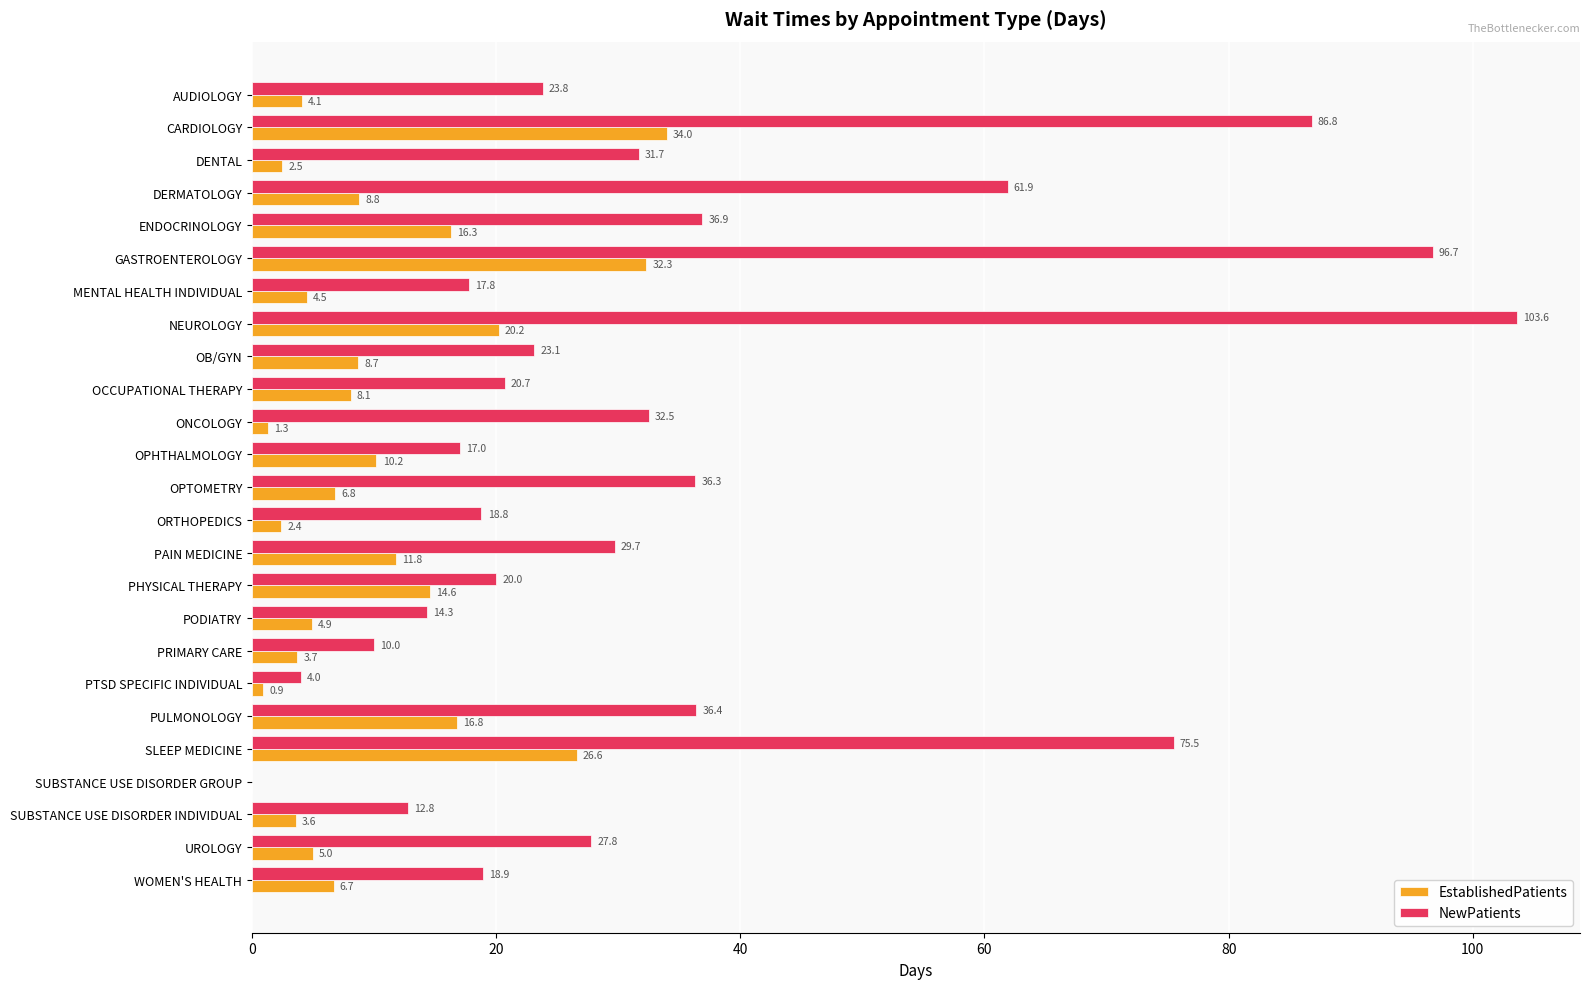

Which series changed the most between GASTROENTEROLOGY and OCCUPATIONAL THERAPY?

NewPatients